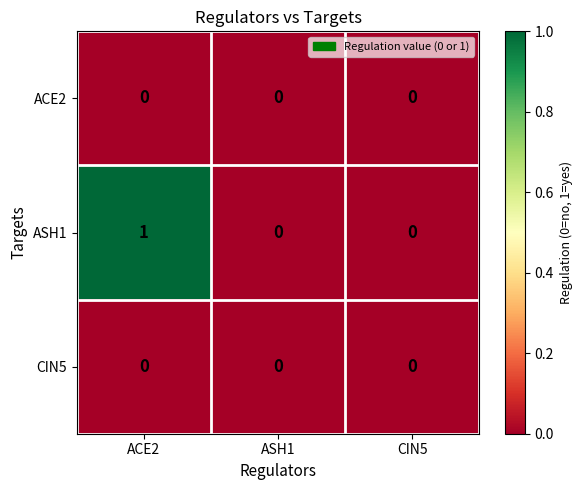

Which series has the largest range (max minus min)?

ASH1